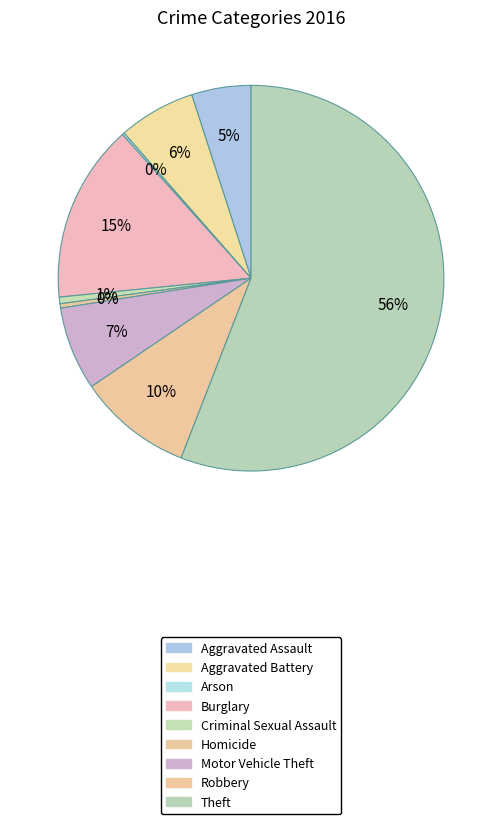

Is there any slice that represents more than half of the pie?

Yes